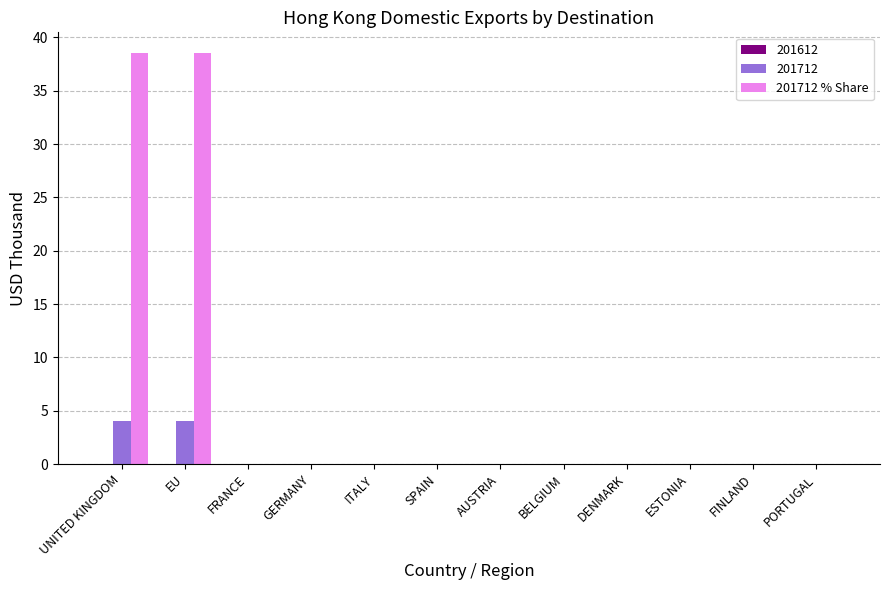

What is the greatest value displayed?

38.5